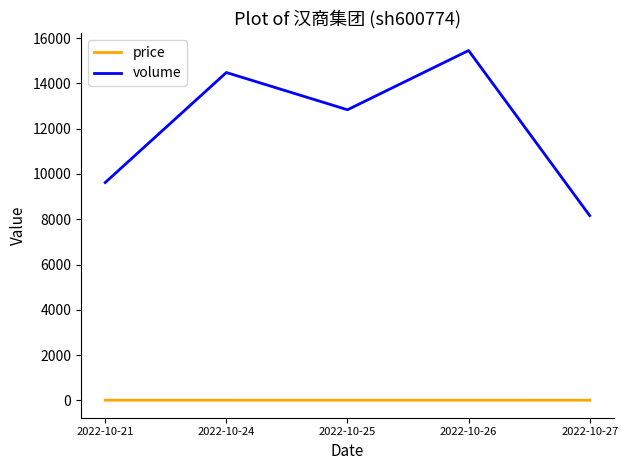

True or false: price and volume cross at least once.

False